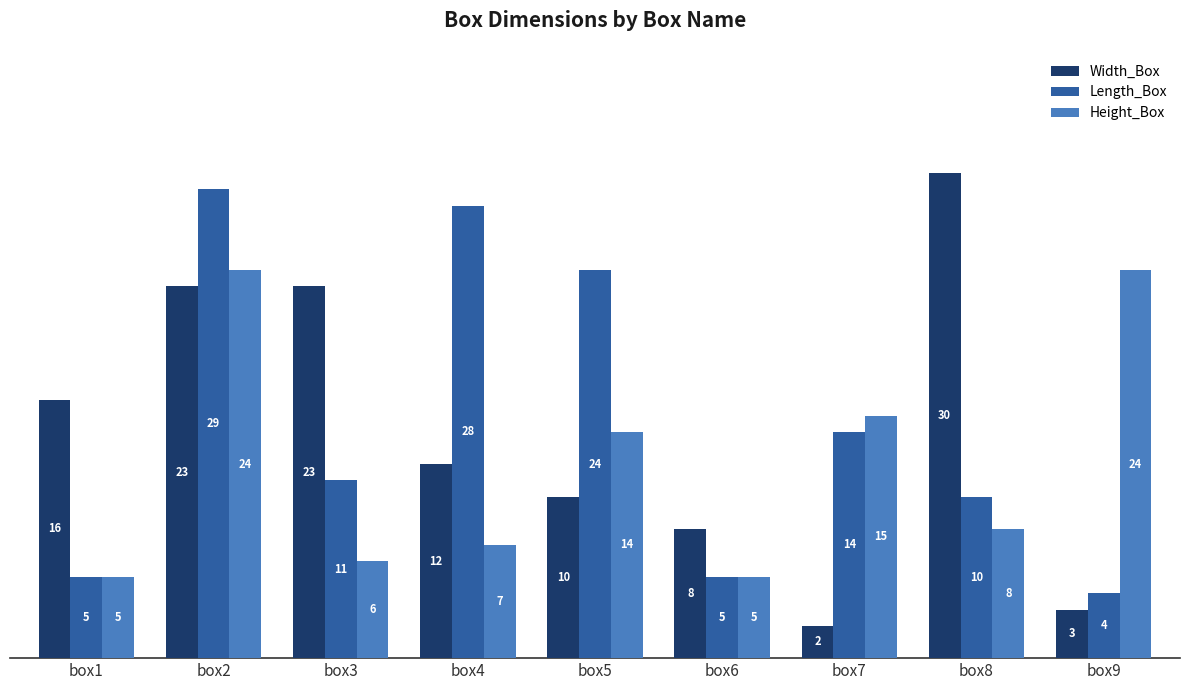

At box3, list the series in order from largest to smallest.

Width_Box, Length_Box, Height_Box